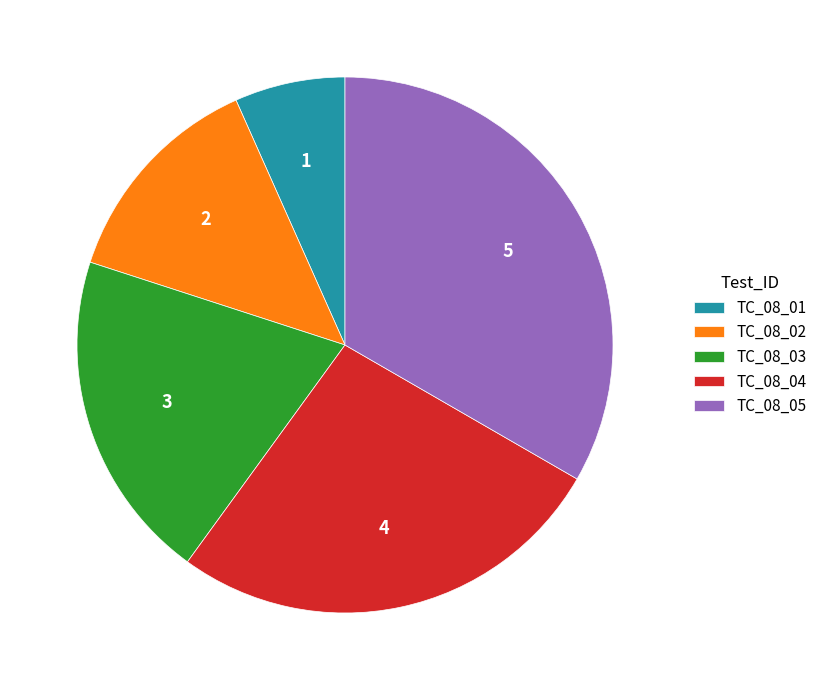

Between TC_08_01 and TC_08_02, which is larger?

TC_08_02